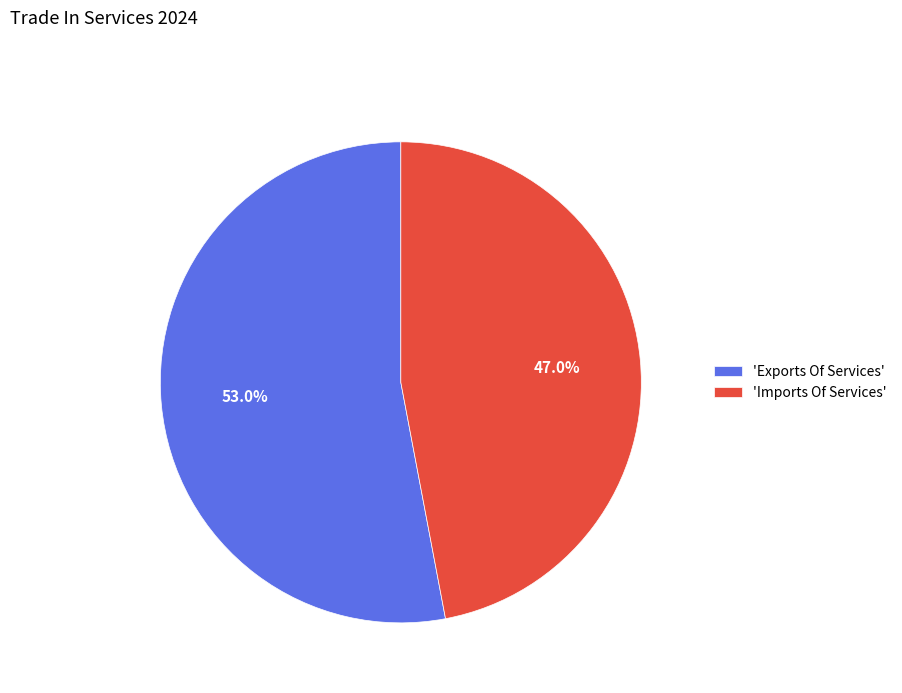

Is there any slice that represents more than half of the pie?

Yes